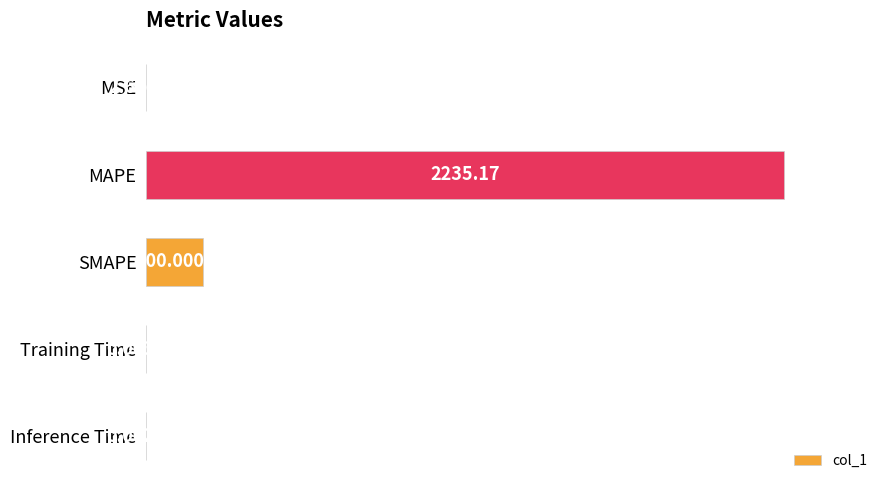

Where is the data nearest to the value 50?

SMAPE